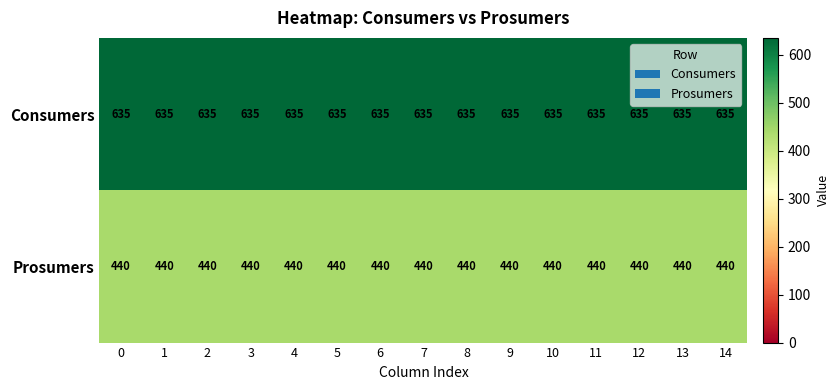

The value of Prosumers at 3 is 211. True or false?

False